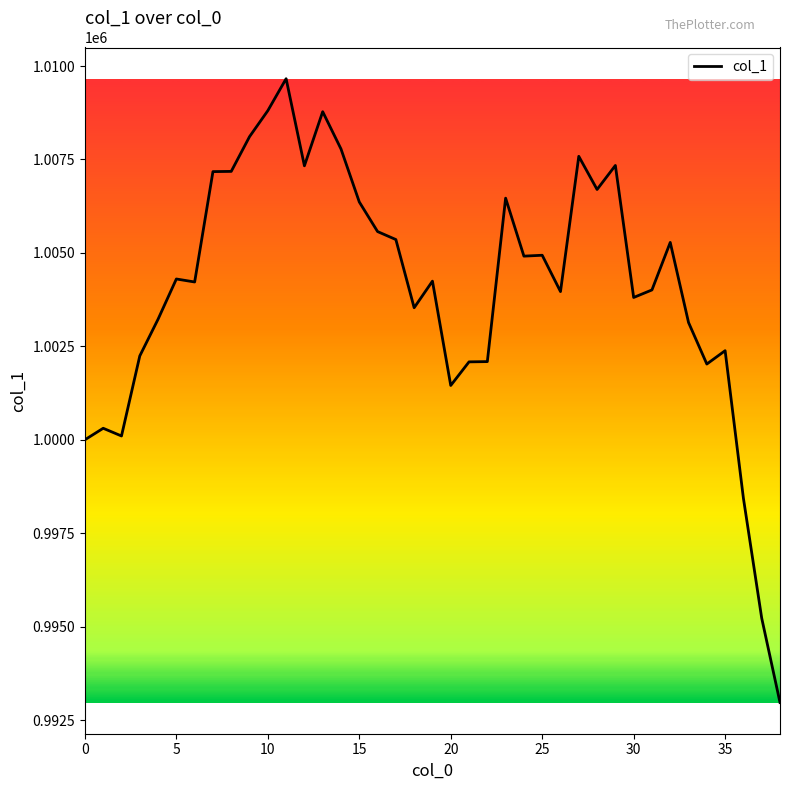

What is the minimum value shown in the chart?

992968.8